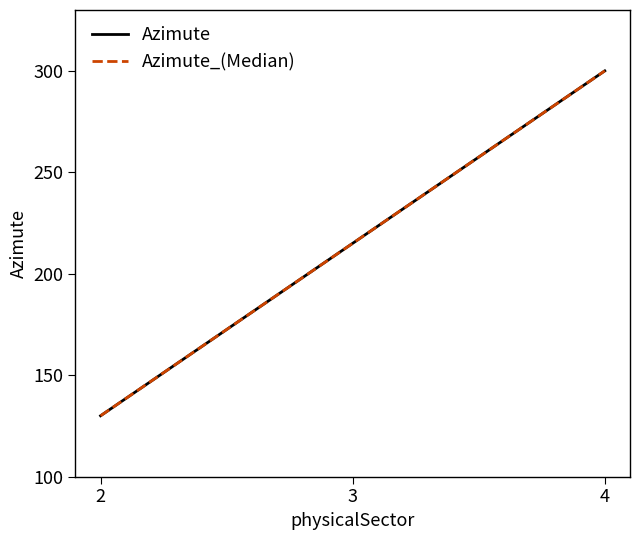

Which category has the highest value across all series?

4